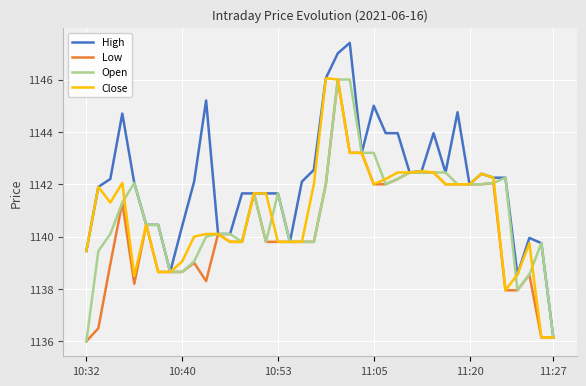

Is this an area chart (filled region under the line)?

No